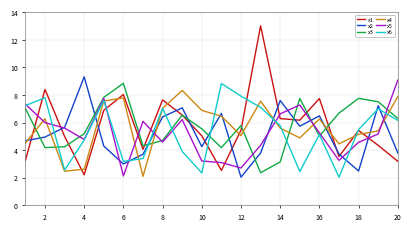

Does the chart have visible grid lines?

Yes